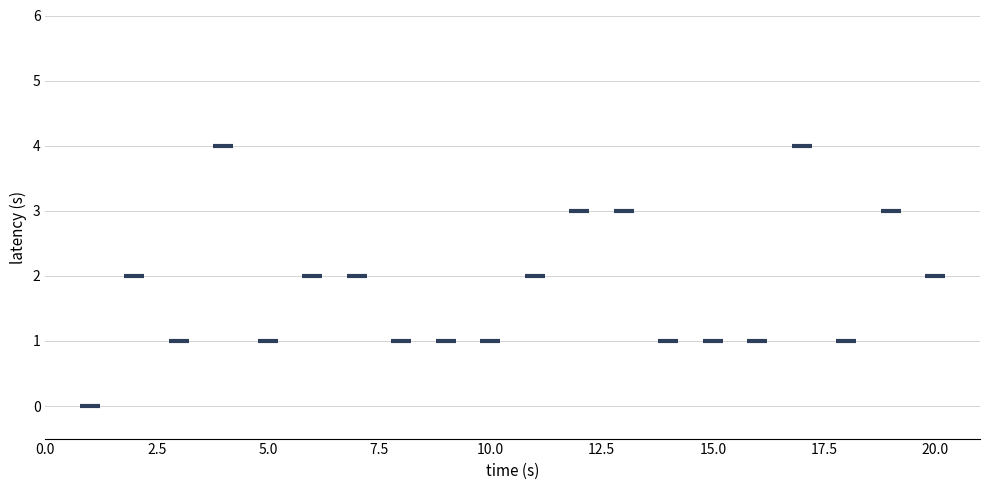

What is the range of X values (max minus min)?

19